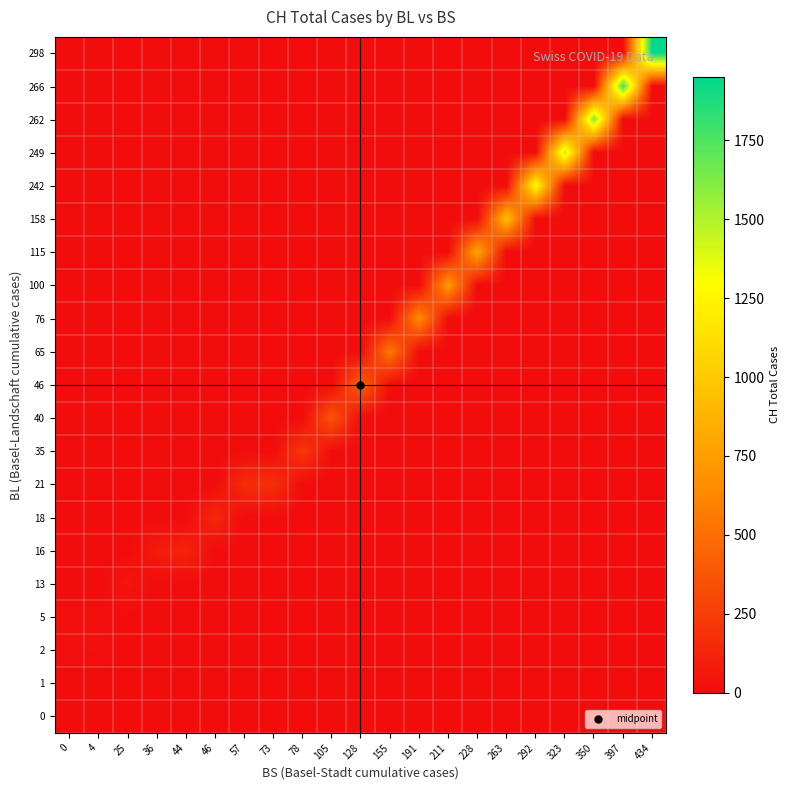

Reading left to right, extract all data points from this chart.

0: 0=1	4=0	25=0	36=0	44=0	46=0	57=0	73=0	78=0	105=0	128=0	155=0	191=0	211=0	228=0	263=0	292=0	323=0	350=0	397=0	434=0
1: 0=3	4=0	25=0	36=0	44=0	46=0	57=0	73=0	78=0	105=0	128=0	155=0	191=0	211=0	228=0	263=0	292=0	323=0	350=0	397=0	434=0
2: 0=12	4=17	25=0	36=0	44=0	46=0	57=0	73=0	78=0	105=0	128=0	155=0	191=0	211=0	228=0	263=0	292=0	323=0	350=0	397=0	434=0
5: 0=20	4=21	25=0	36=0	44=0	46=0	57=0	73=0	78=0	105=0	128=0	155=0	191=0	211=0	228=0	263=0	292=0	323=0	350=0	397=0	434=0
13: 0=0	4=0	25=54	36=0	44=0	46=0	57=0	73=0	78=0	105=0	128=0	155=0	191=0	211=0	228=0	263=0	292=0	323=0	350=0	397=0	434=0
16: 0=0	4=0	25=0	36=75	44=119	46=0	57=0	73=0	78=0	105=0	128=0	155=0	191=0	211=0	228=0	263=0	292=0	323=0	350=0	397=0	434=0
18: 0=0	4=0	25=0	36=0	44=0	46=138	57=0	73=0	78=0	105=0	128=0	155=0	191=0	211=0	228=0	263=0	292=0	323=0	350=0	397=0	434=0
21: 0=0	4=0	25=0	36=0	44=0	46=0	57=160	73=181	78=0	105=0	128=0	155=0	191=0	211=0	228=0	263=0	292=0	323=0	350=0	397=0	434=0
35: 0=0	4=0	25=0	36=0	44=0	46=0	57=0	73=0	78=222	105=0	128=0	155=0	191=0	211=0	228=0	263=0	292=0	323=0	350=0	397=0	434=0
40: 0=0	4=0	25=0	36=0	44=0	46=0	57=0	73=0	78=0	105=368	128=0	155=0	191=0	211=0	228=0	263=0	292=0	323=0	350=0	397=0	434=0
46: 0=0	4=0	25=0	36=0	44=0	46=0	57=0	73=0	78=0	105=0	128=443	155=0	191=0	211=0	228=0	263=0	292=0	323=0	350=0	397=0	434=0
65: 0=0	4=0	25=0	36=0	44=0	46=0	57=0	73=0	78=0	105=0	128=0	155=546	191=0	211=0	228=0	263=0	292=0	323=0	350=0	397=0	434=0
76: 0=0	4=0	25=0	36=0	44=0	46=0	57=0	73=0	78=0	105=0	128=0	155=0	191=654	211=0	228=0	263=0	292=0	323=0	350=0	397=0	434=0
100: 0=0	4=0	25=0	36=0	44=0	46=0	57=0	73=0	78=0	105=0	128=0	155=0	191=0	211=734	228=0	263=0	292=0	323=0	350=0	397=0	434=0
115: 0=0	4=0	25=0	36=0	44=0	46=0	57=0	73=0	78=0	105=0	128=0	155=0	191=0	211=0	228=800	263=0	292=0	323=0	350=0	397=0	434=0
158: 0=0	4=0	25=0	36=0	44=0	46=0	57=0	73=0	78=0	105=0	128=0	155=0	191=0	211=0	228=0	263=938	292=0	323=0	350=0	397=0	434=0
242: 0=0	4=0	25=0	36=0	44=0	46=0	57=0	73=0	78=0	105=0	128=0	155=0	191=0	211=0	228=0	263=0	292=1307	323=0	350=0	397=0	434=0
249: 0=0	4=0	25=0	36=0	44=0	46=0	57=0	73=0	78=0	105=0	128=0	155=0	191=0	211=0	228=0	263=0	292=0	323=1478	350=0	397=0	434=0
262: 0=0	4=0	25=0	36=0	44=0	46=0	57=0	73=0	78=0	105=0	128=0	155=0	191=0	211=0	228=0	263=0	292=0	323=0	350=1643	397=0	434=0
266: 0=0	4=0	25=0	36=0	44=0	46=0	57=0	73=0	78=0	105=0	128=0	155=0	191=0	211=0	228=0	263=0	292=0	323=0	350=0	397=1795	434=0
298: 0=0	4=0	25=0	36=0	44=0	46=0	57=0	73=0	78=0	105=0	128=0	155=0	191=0	211=0	228=0	263=0	292=0	323=0	350=0	397=0	434=1950